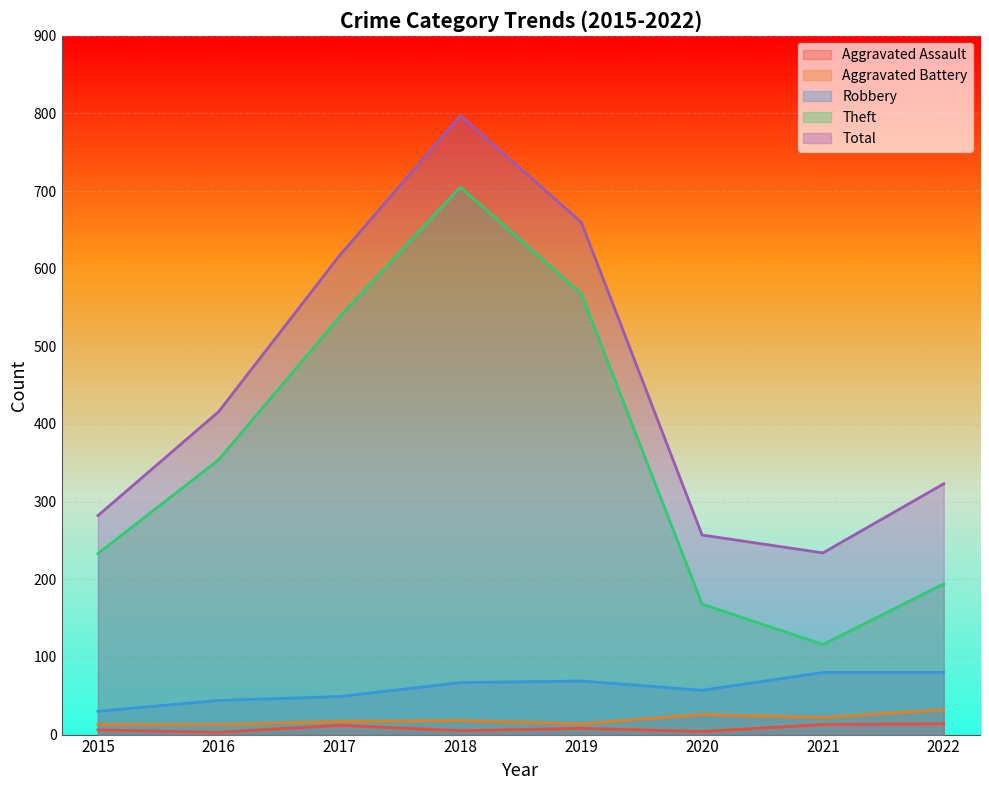

The value of Robbery at 2020 is 57. True or false?

True